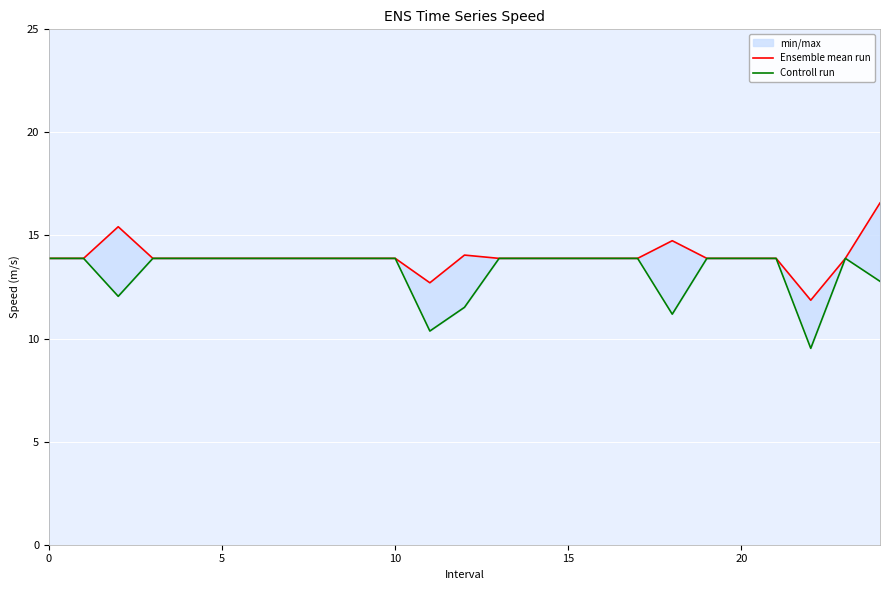

True or false: Controll run and Ensemble mean run intersect in this chart.

False